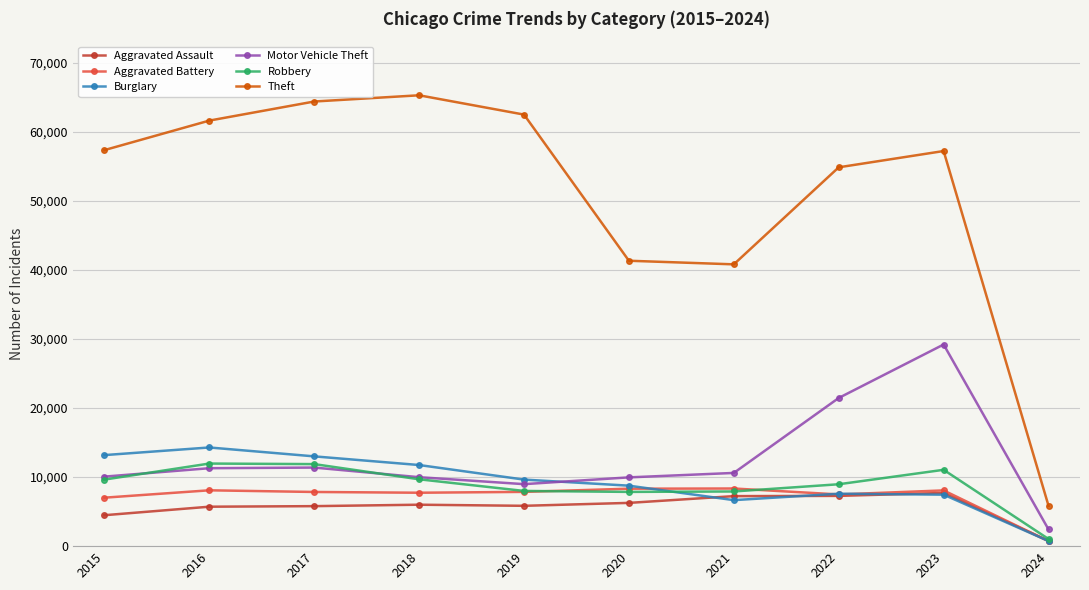

What is the total value across all series at 2019?

102802